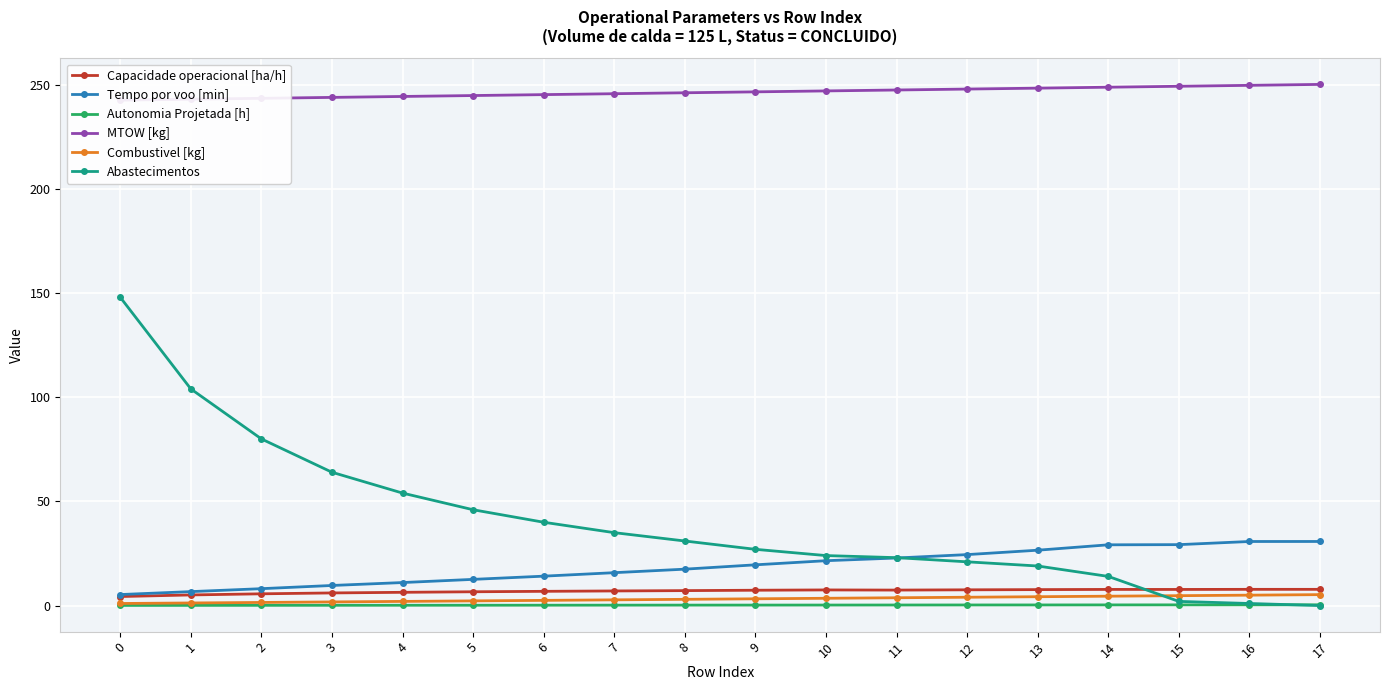

What is the average value of the MTOW [kg] series?

246.4